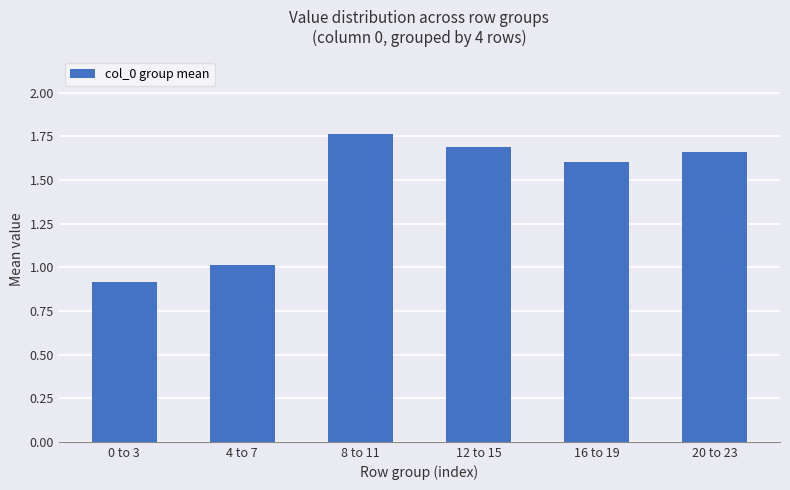

What is the label of the 4th bar from the left?

12 to 15